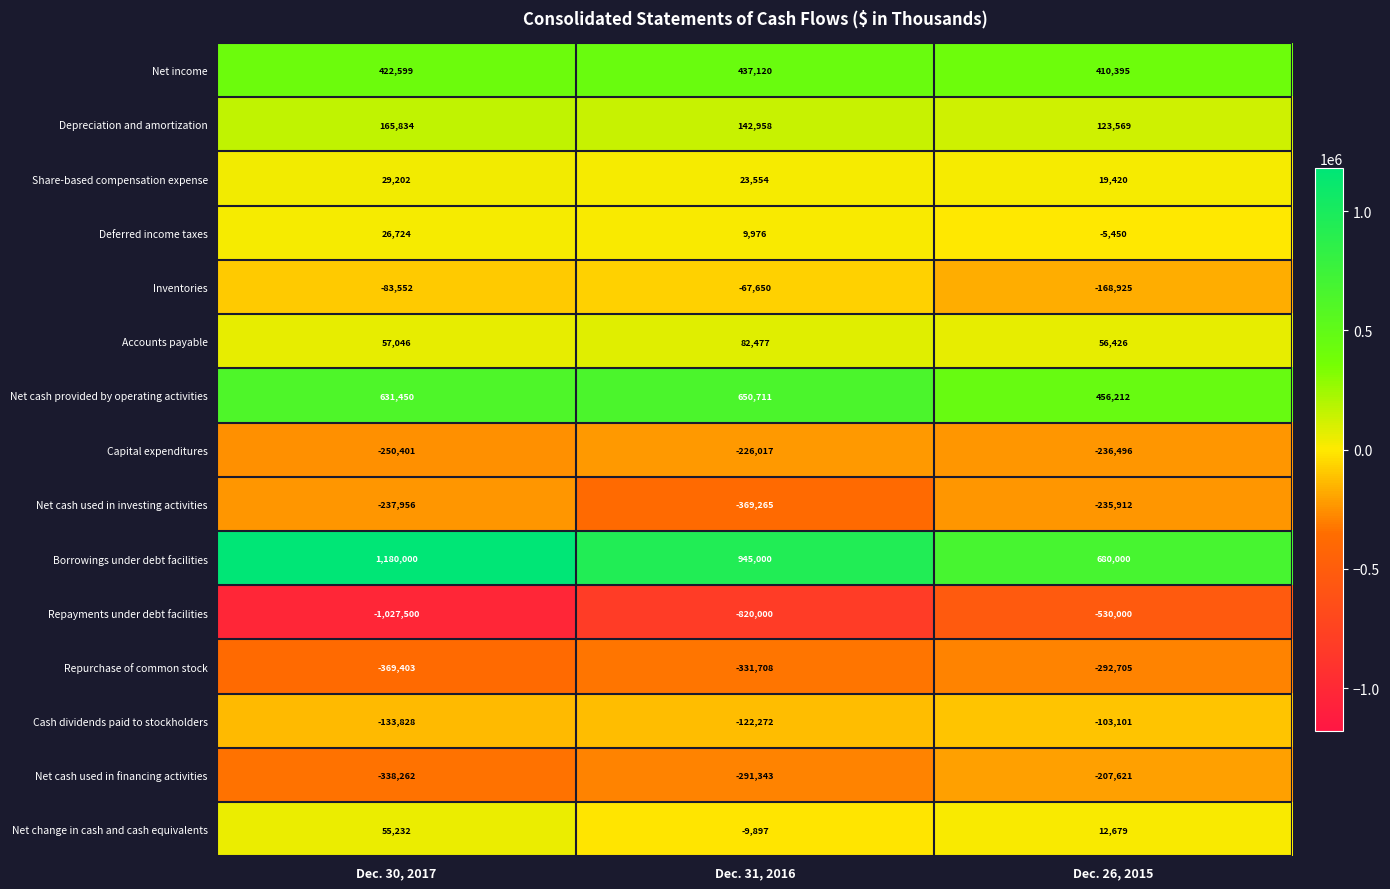

Is it true that Share-based compensation expense equals 29202 at Dec. 30, 2017?

True